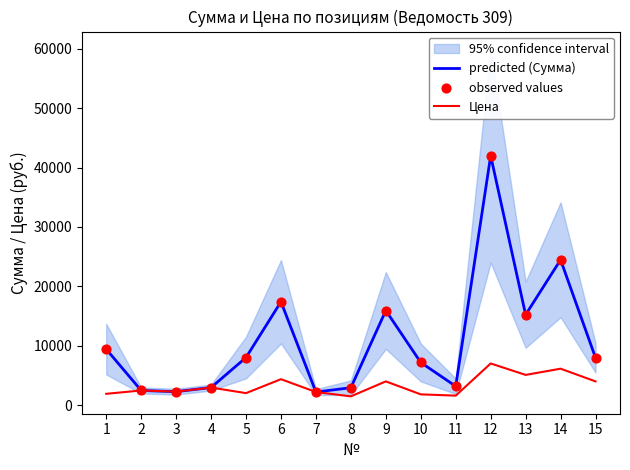

Is the value of predicted (Сумма) at 8 greater than the value of Цена at 12?

No